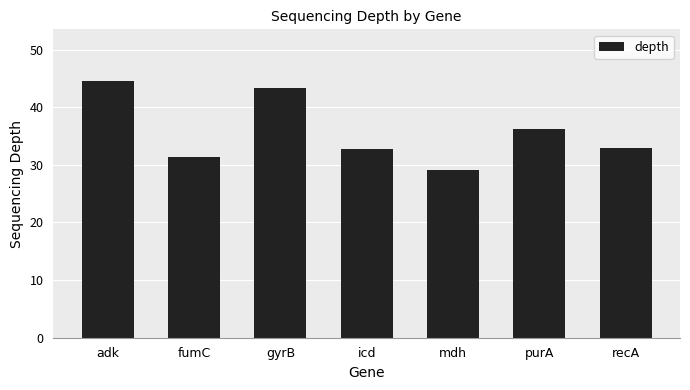

The value at adk is 68.8. True or false?

False